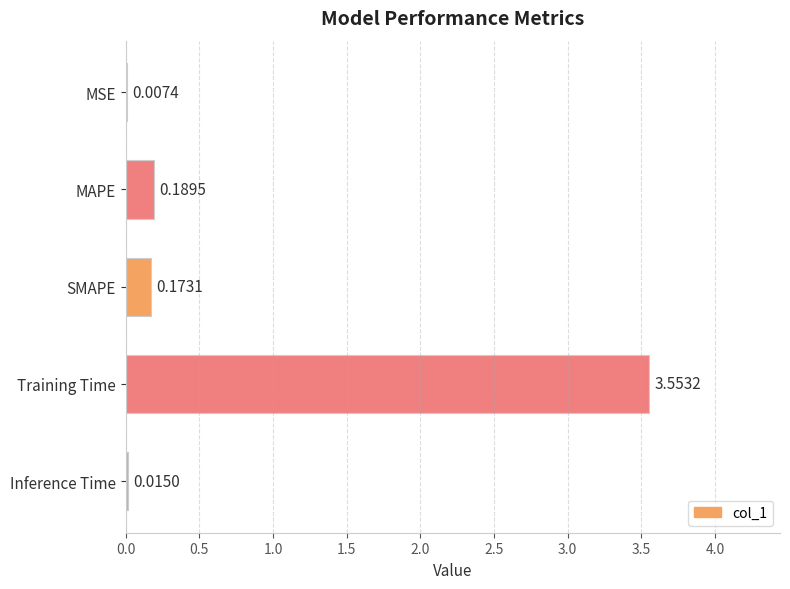

Which category has the highest value across all series?

Training Time